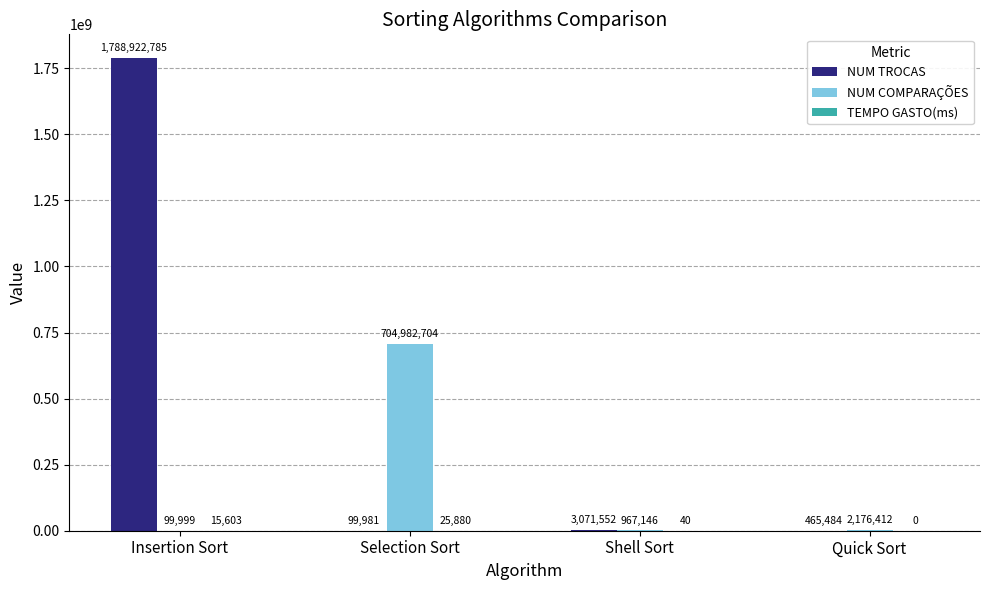

What is the difference between the NUM COMPARAÇÕES values at Shell Sort and Quick Sort?

1209266